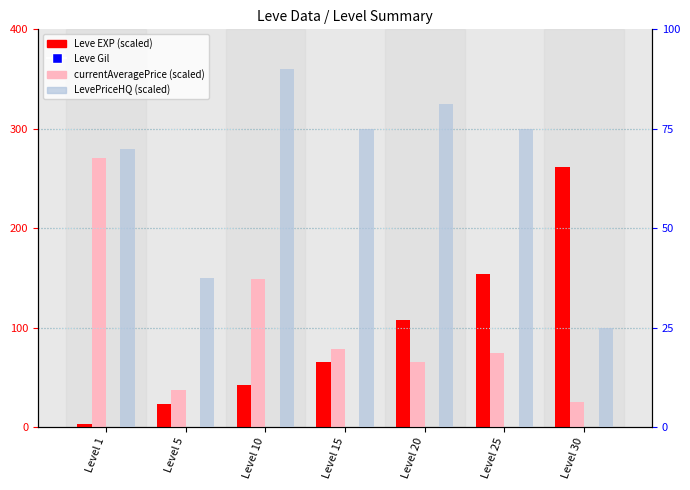

Between Level 1 and Level 15, which is larger?

Level 15